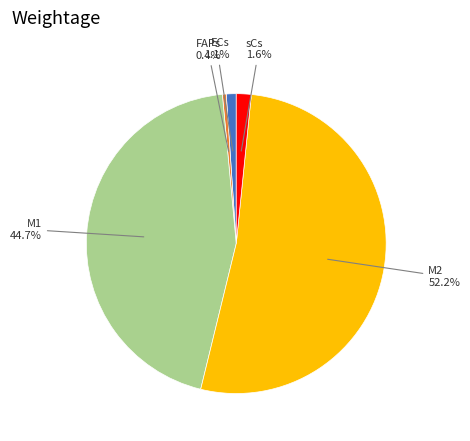

Count the number of slices in the pie.

5